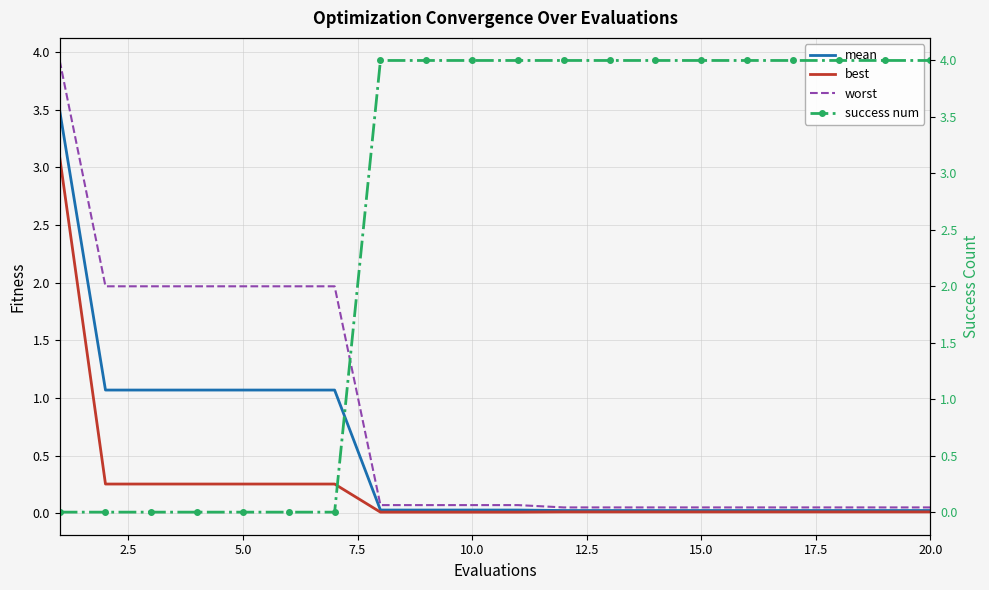

True or false: best has a value of 0.0 at 15.0.

True